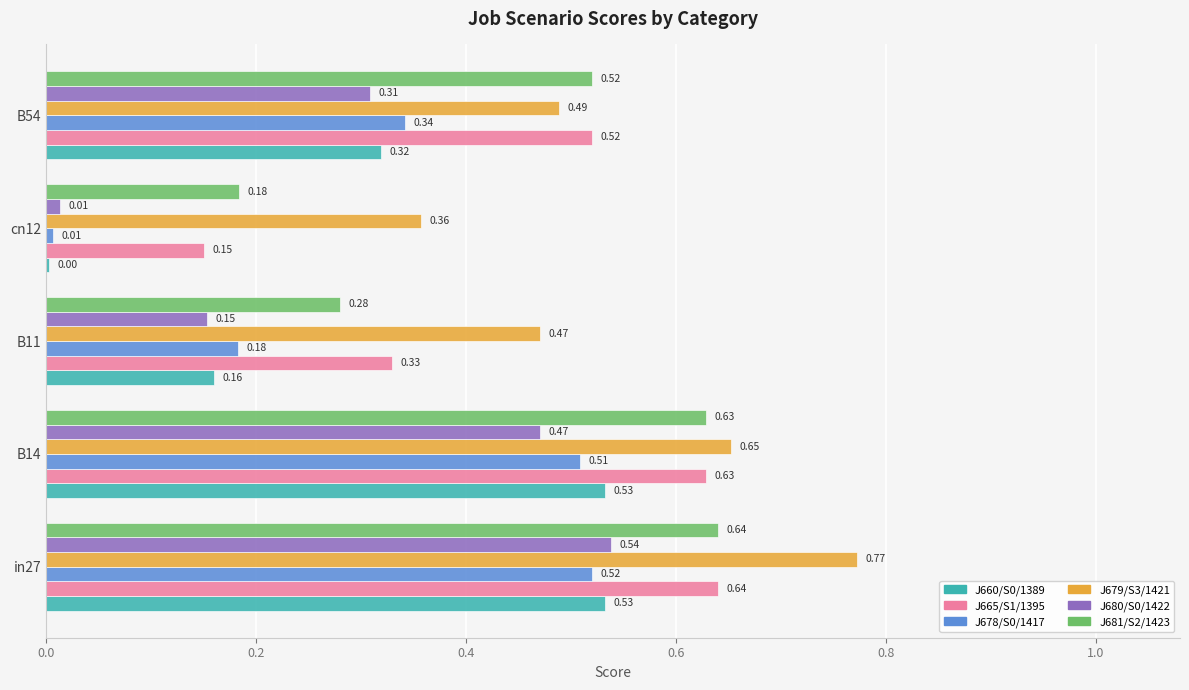

What is the total value across all series at in27?

3.6